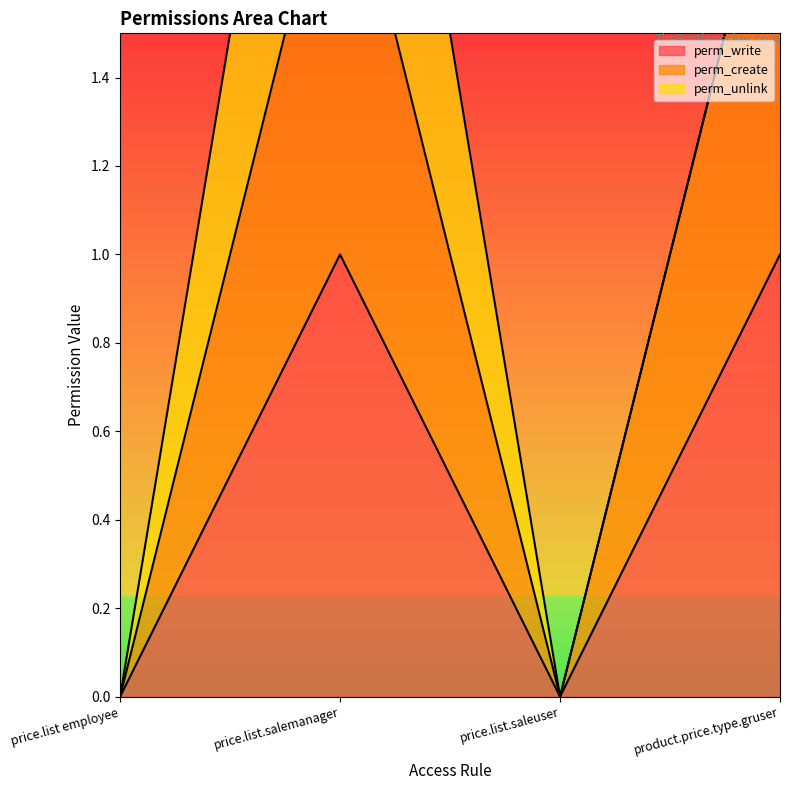

What is the highest value of the perm_write series?

1